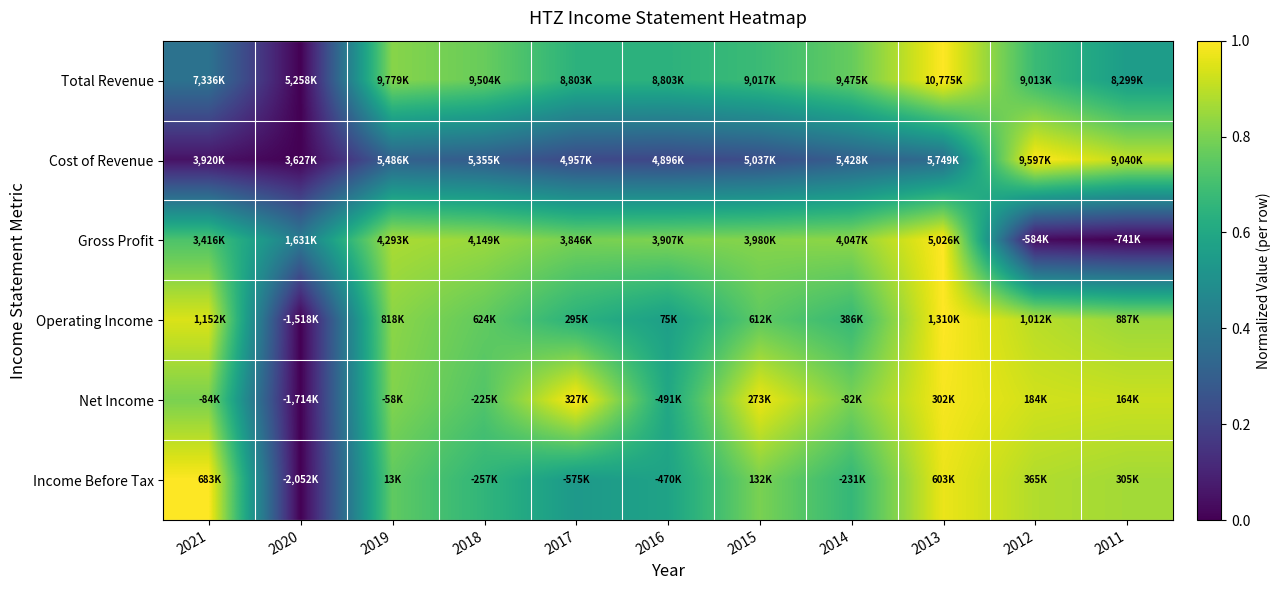

Reading left to right, transcribe all the data shown in this chart.

Total Revenue: 2021=0.4	2020=0.0	2019=0.8	2018=0.8	2017=0.6	2016=0.6	2015=0.7	2014=0.8	2013=1.0	2012=0.7	2011=0.6
Cost of Revenue: 2021=0.0	2020=0.0	2019=0.3	2018=0.3	2017=0.2	2016=0.2	2015=0.2	2014=0.3	2013=0.4	2012=1.0	2011=0.9
Gross Profit: 2021=0.7	2020=0.4	2019=0.9	2018=0.8	2017=0.8	2016=0.8	2015=0.8	2014=0.8	2013=1.0	2012=0.0	2011=0.0
Operating Income: 2021=0.9	2020=0.0	2019=0.8	2018=0.8	2017=0.6	2016=0.6	2015=0.8	2014=0.7	2013=1.0	2012=0.9	2011=0.9
Net Income: 2021=0.8	2020=0.0	2019=0.8	2018=0.7	2017=1.0	2016=0.6	2015=1.0	2014=0.8	2013=1.0	2012=0.9	2011=0.9
Income Before Tax: 2021=1.0	2020=0.0	2019=0.8	2018=0.7	2017=0.5	2016=0.6	2015=0.8	2014=0.7	2013=1.0	2012=0.9	2011=0.9